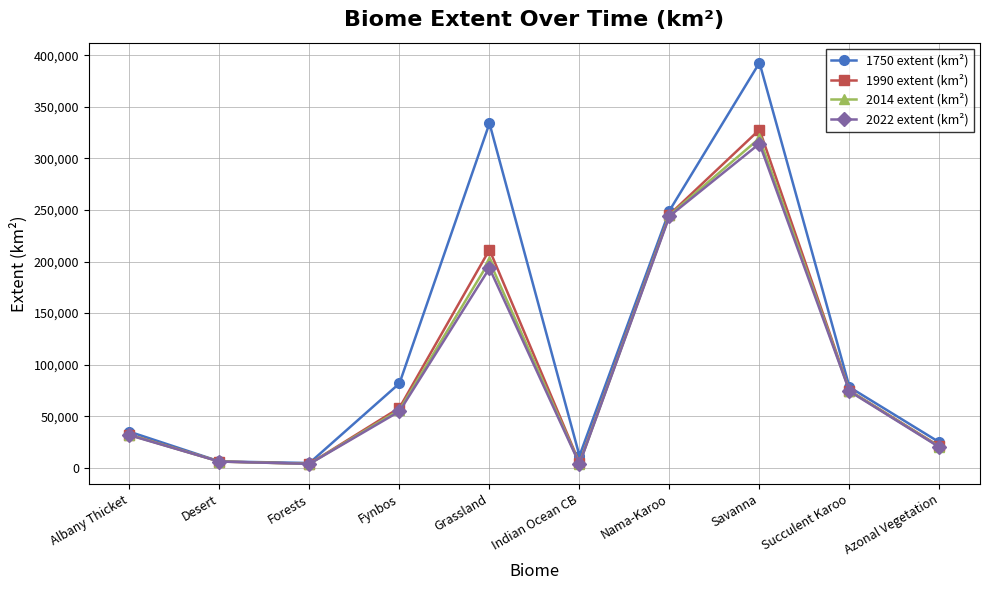

What is the label of the 6th point from the right?

Grassland